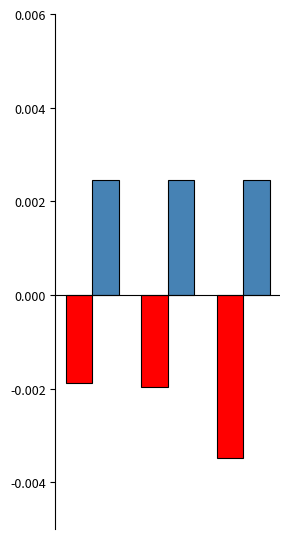

How many distinct data groups are displayed?

2